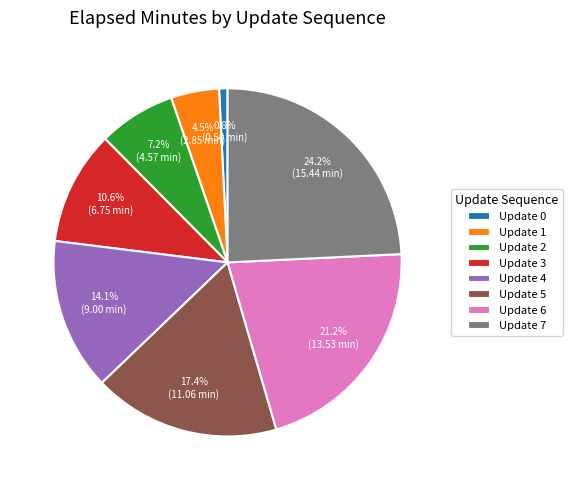

How many slices are in this pie chart?

8